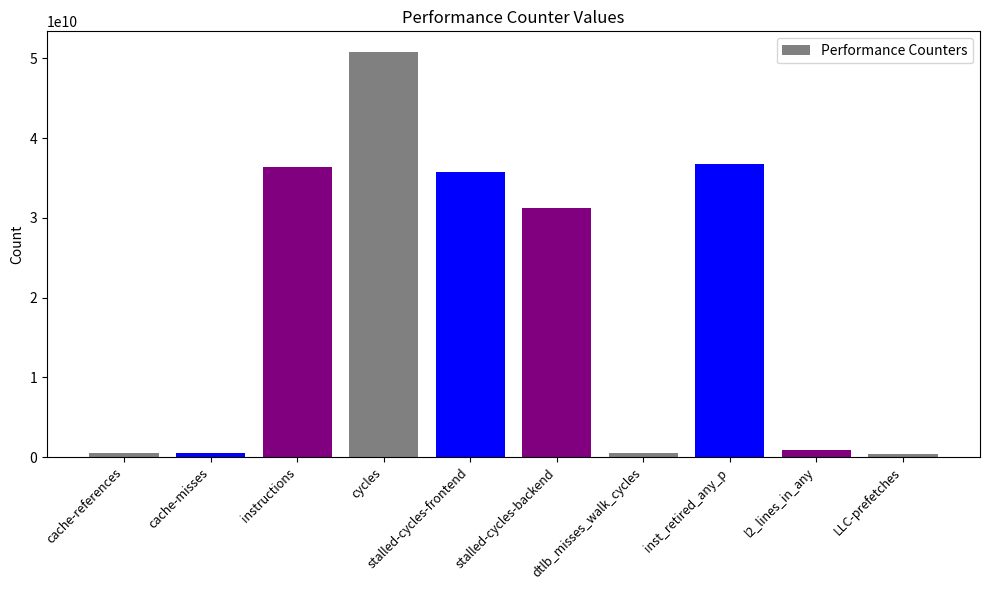

Approximately how many times larger is the value at cache-misses compared to l2_lines_in_any?

0.6